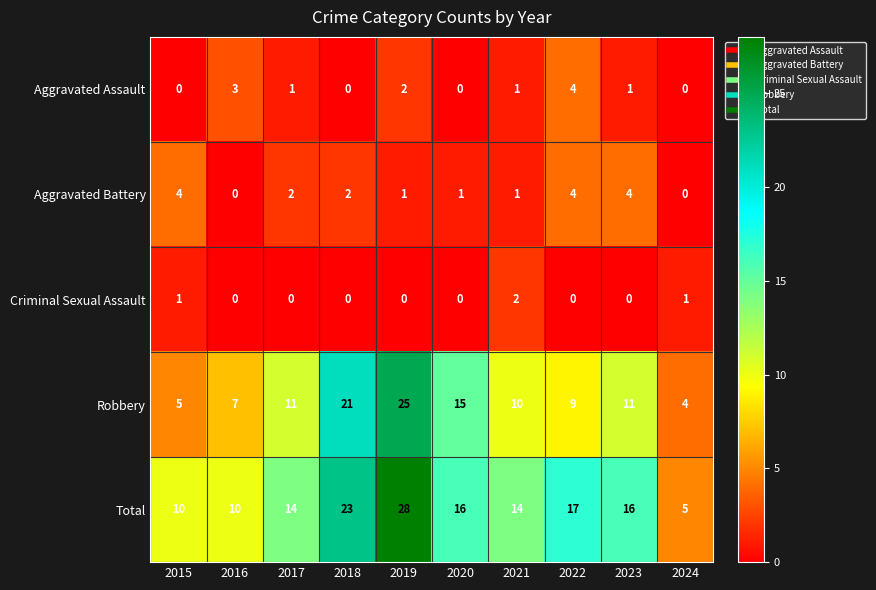

Which series has the largest total across all categories?

Total